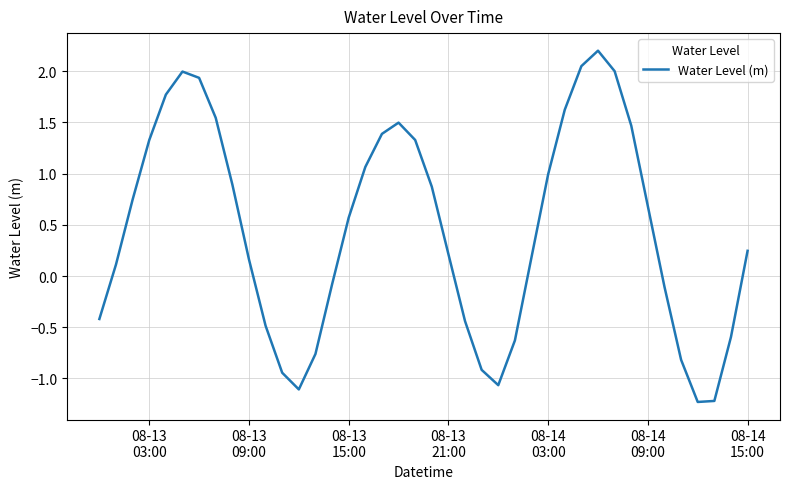

What is the minimum value shown in the chart?

-1.2